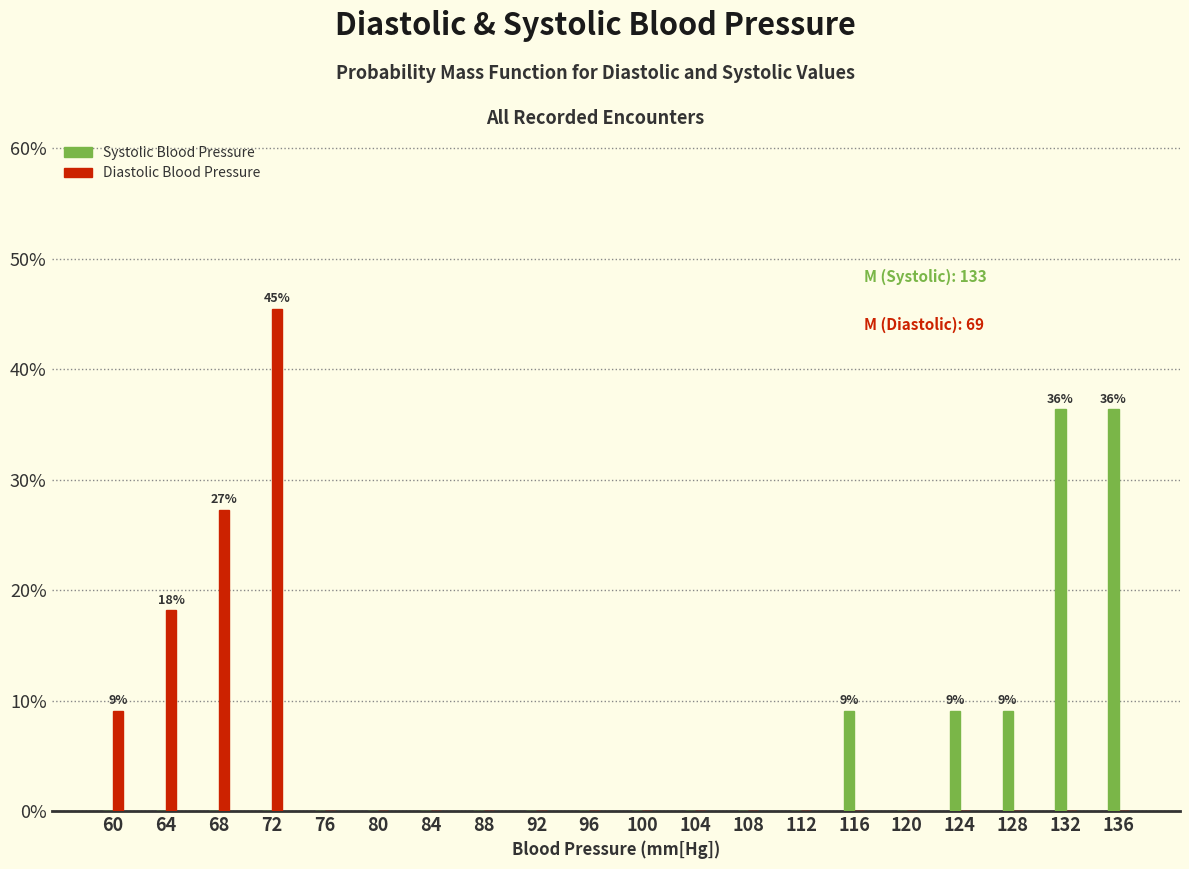

At which category is the sum across all series the highest?

72